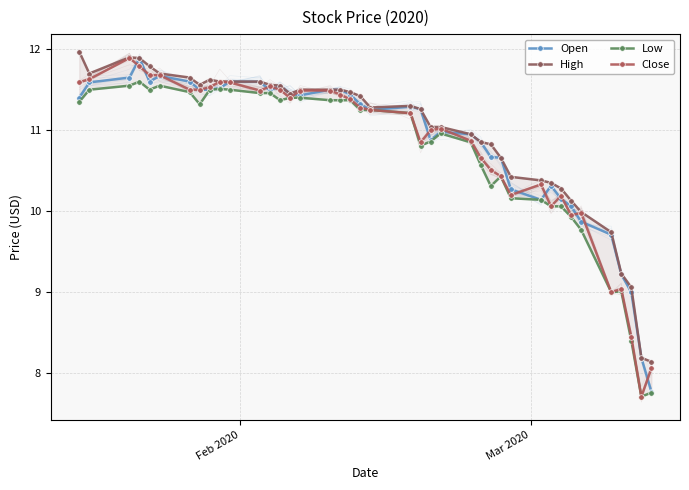

True or false: Open has more than 2 points higher than both neighbors.

True